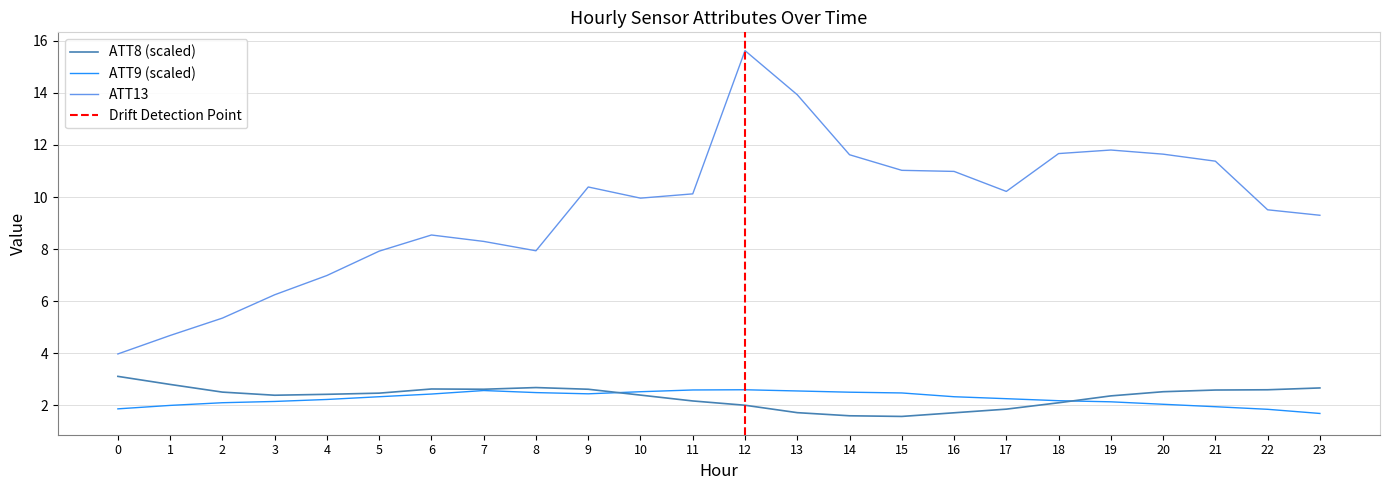

What is the smallest value displayed?

1.6